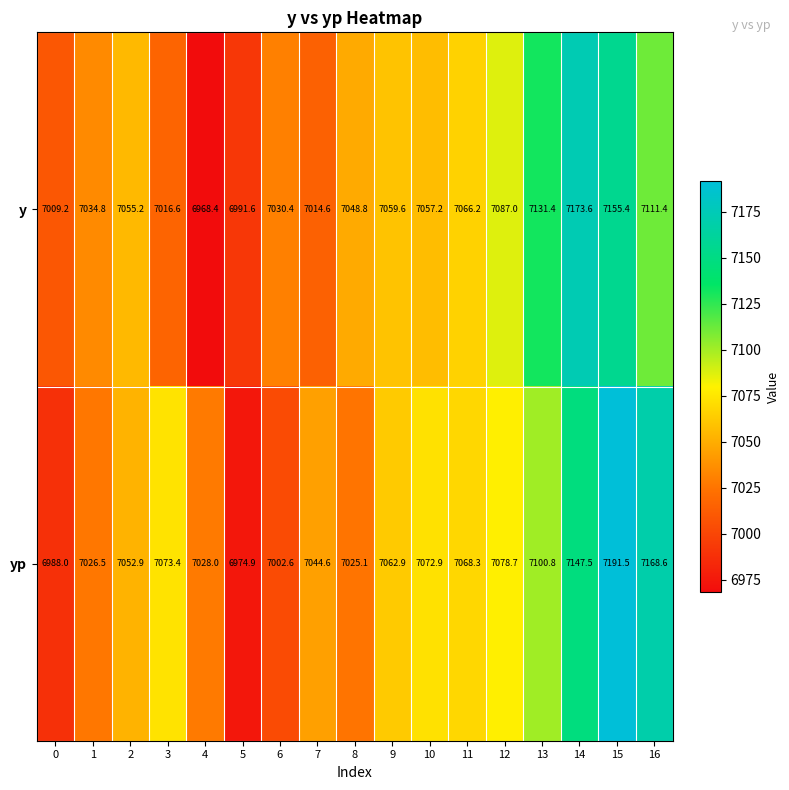

Which series has the largest range (max minus min)?

yp